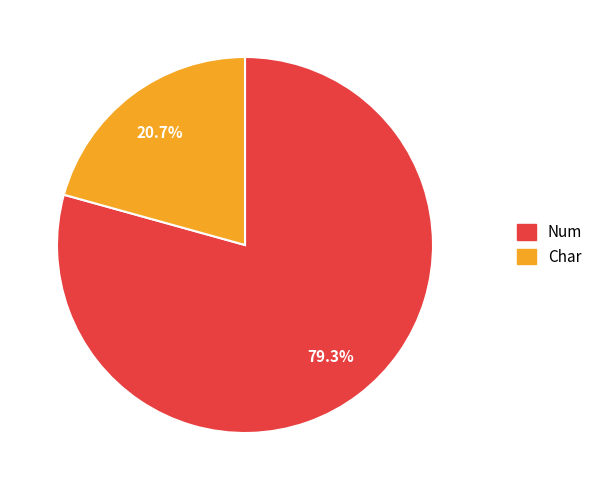

To the nearest percent, what is the difference between the Num and Char slice percentages?

59%